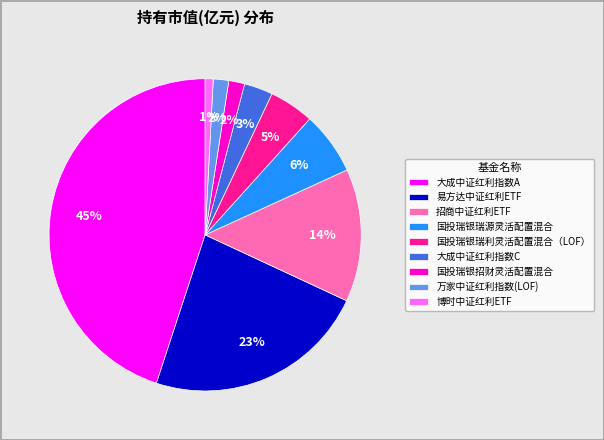

To the nearest percent, what is the difference between the largest and smallest slice percentages?

44%